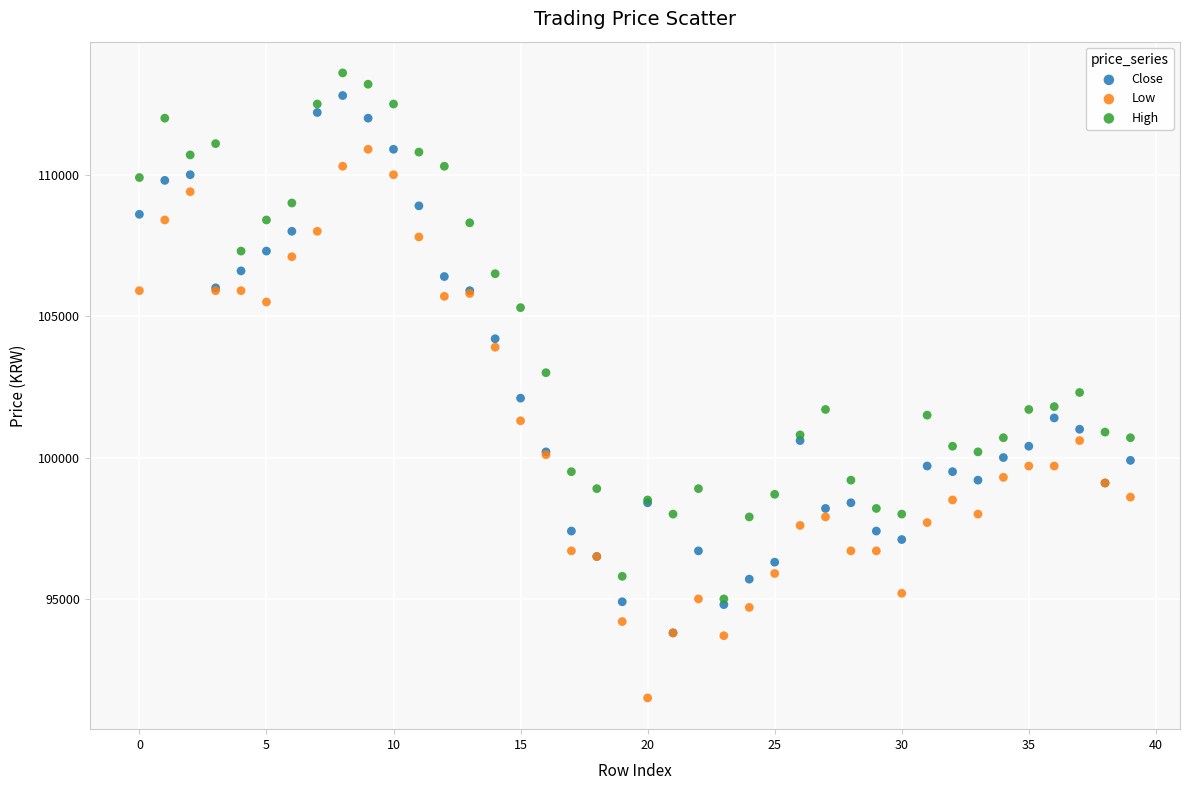

In the Close series, what Y value is closest to 103300?

104200